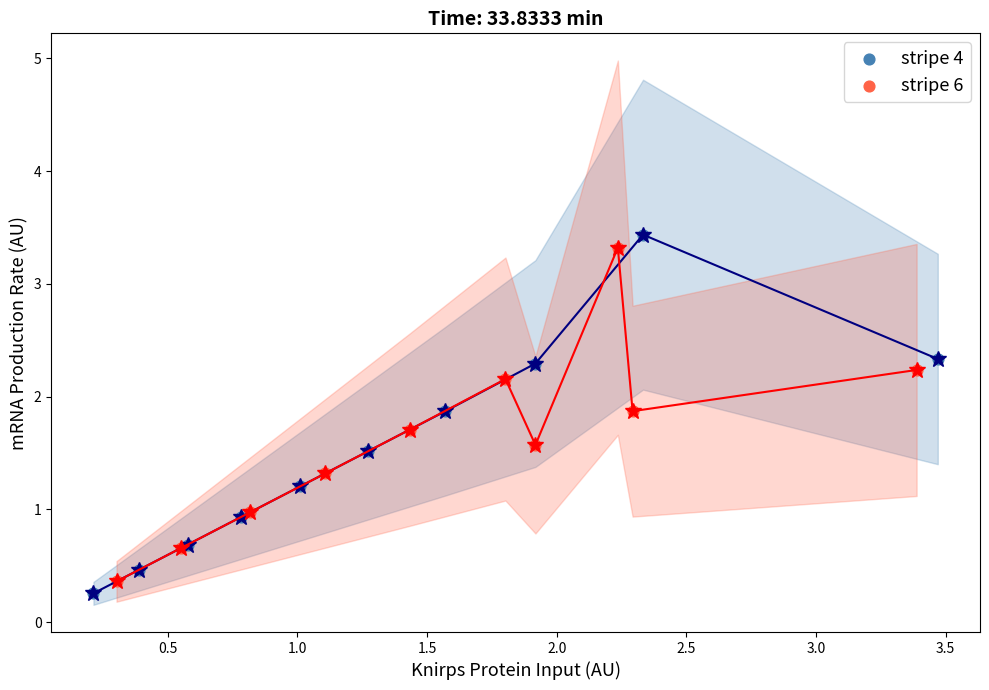

Which series has the widest spread of Y values?

stripe 4